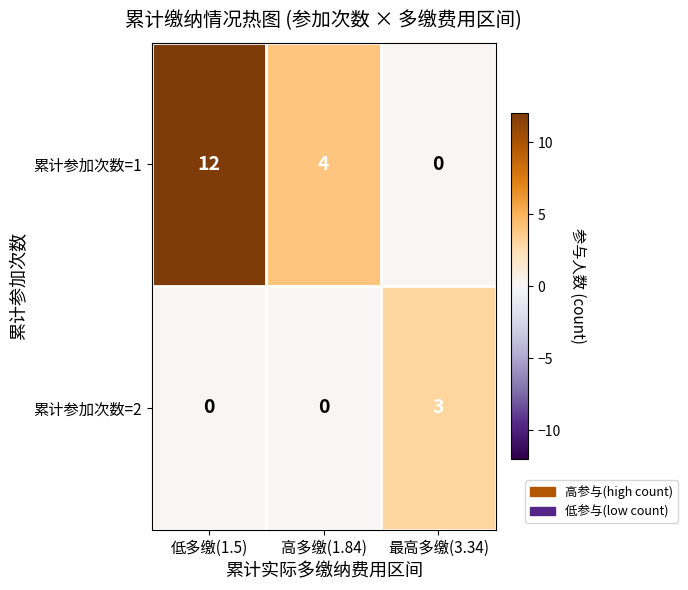

At which label is 累计参加次数=1 closest to 6?

高多缴(1.84)